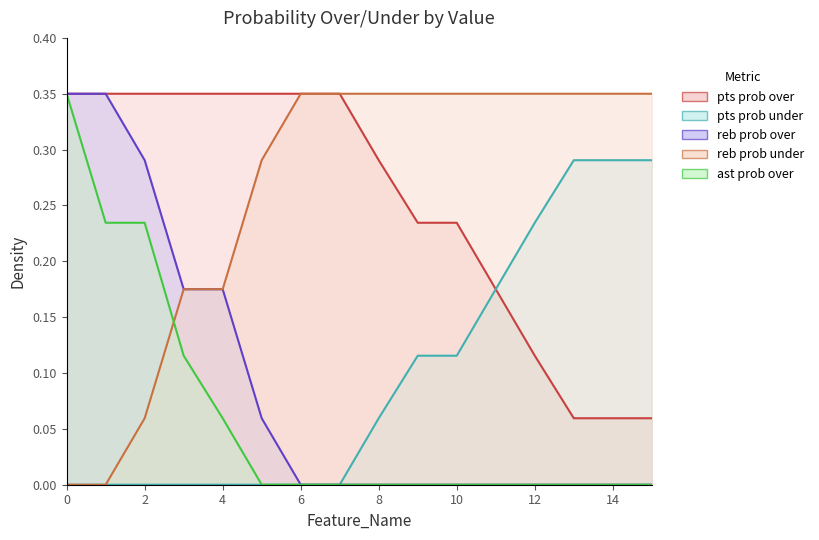

What is the difference between the second highest and minimum values in the reb prob under series?

0.3